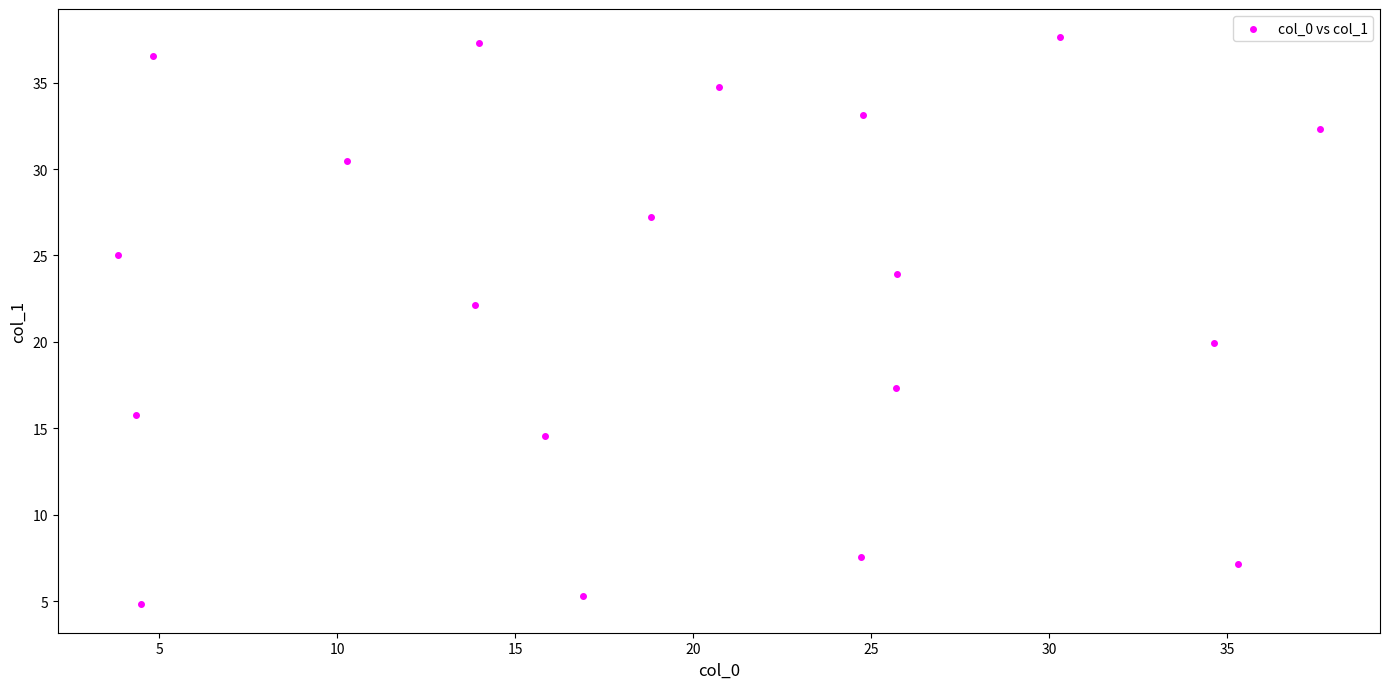

What is the range of X values (max minus min)?

33.8